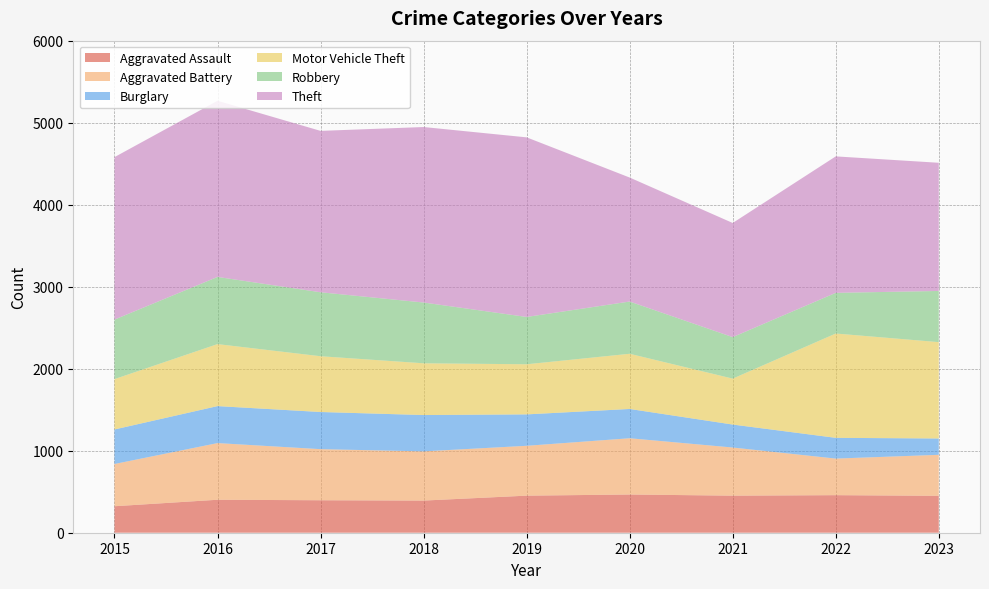

Reading right to left, what are all the values shown in this chart?

Aggravated Assault: 2023=450	2022=458	2021=452	2020=466	2019=452	2018=392	2017=396	2016=402	2015=323
Aggravated Battery: 2023=500	2022=446	2021=587	2020=686	2019=608	2018=600	2017=623	2016=691	2015=515
Burglary: 2023=199	2022=253	2021=280	2020=357	2019=383	2018=443	2017=453	2016=451	2015=421
Motor Vehicle Theft: 2023=1175	2022=1272	2021=560	2020=673	2019=611	2018=631	2017=680	2016=756	2015=614
Robbery: 2023=624	2022=496	2021=506	2020=637	2019=577	2018=741	2017=780	2016=819	2015=726
Theft: 2023=1563	2022=1664	2021=1392	2020=1512	2019=2190	2018=2140	2017=1968	2016=2148	2015=1981